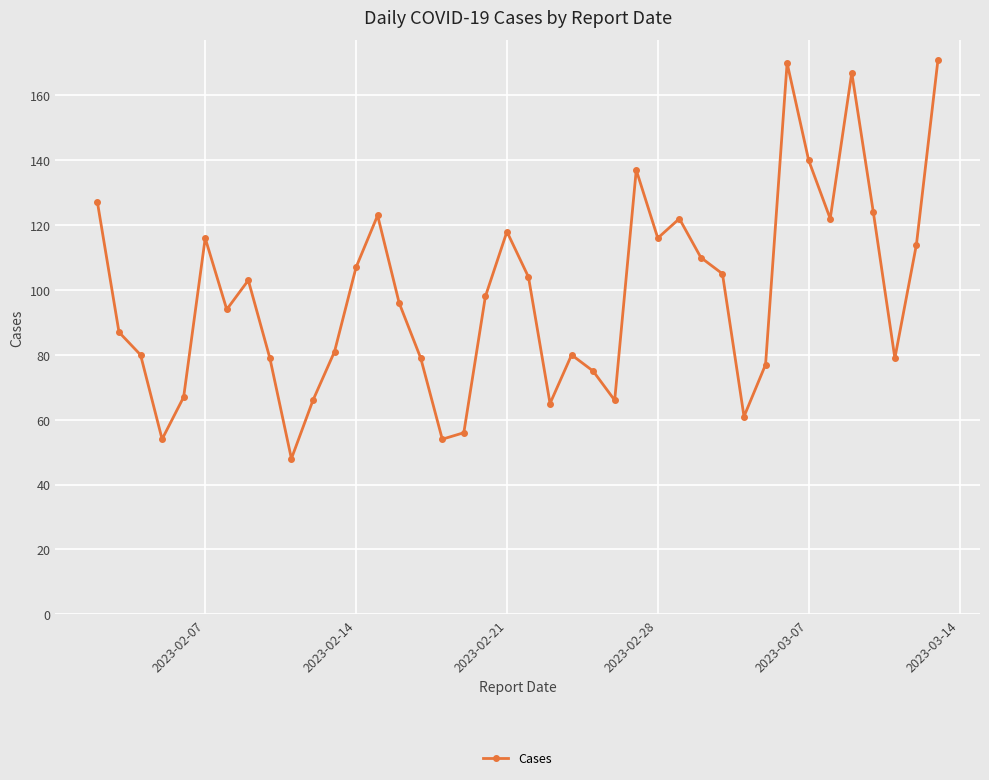

What is the smallest value displayed?

48